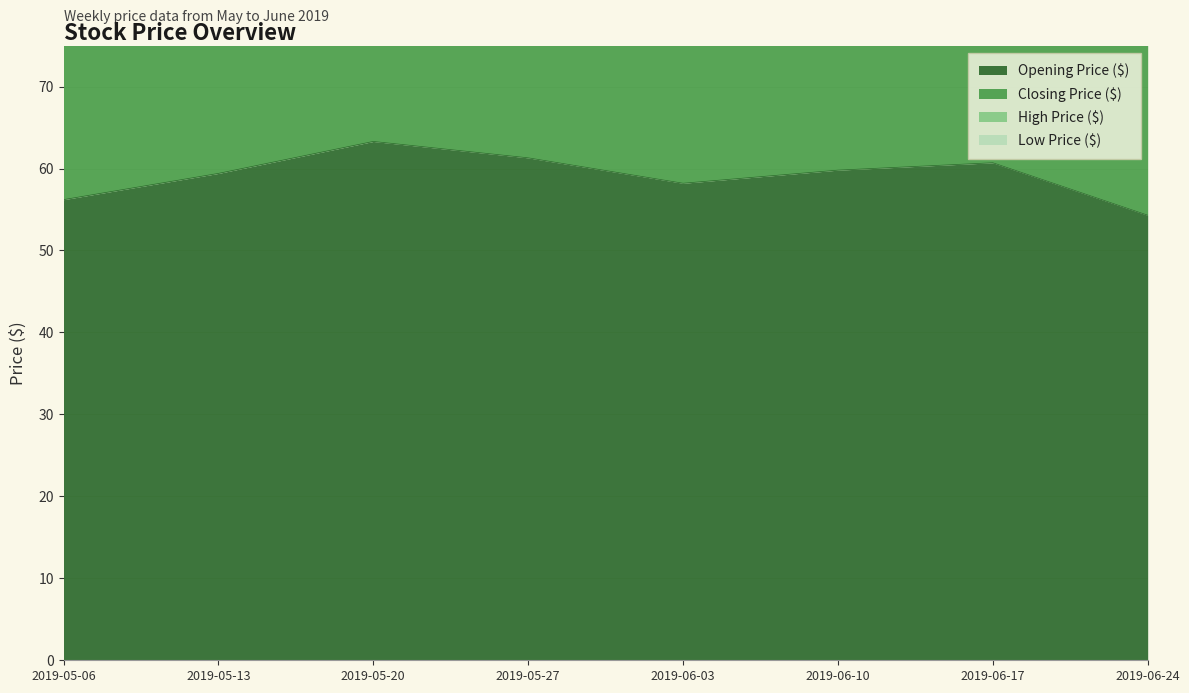

Reading right to left, what are all the values shown in this chart?

Opening Price ($): 54.3	60.7	59.8	58.2	61.3	63.3	59.4	56.2
High Price ($): 167.8	180.1	181.3	181.4	187.3	189.0	183.0	176.0